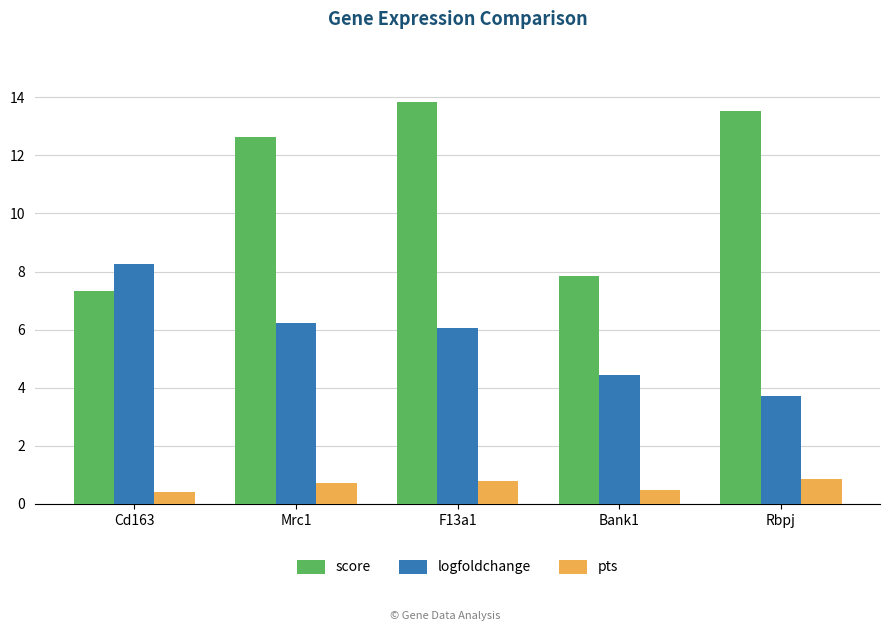

What is the minimum value for pts?

0.4